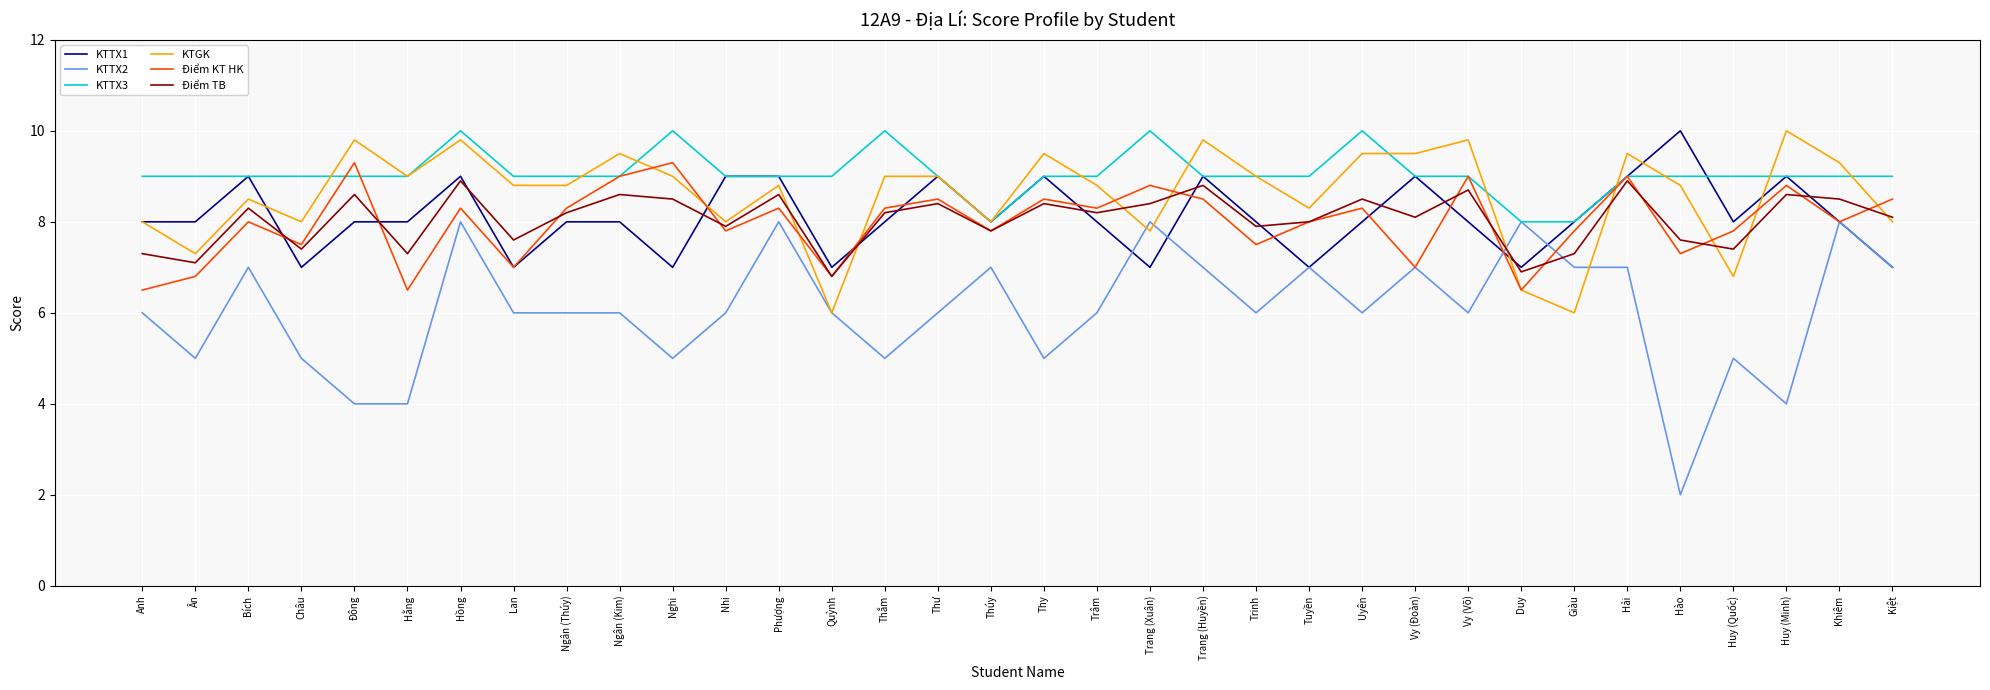

Between which two adjacent categories do Điểm TB and KTTX1 first intersect?

Bích and Châu